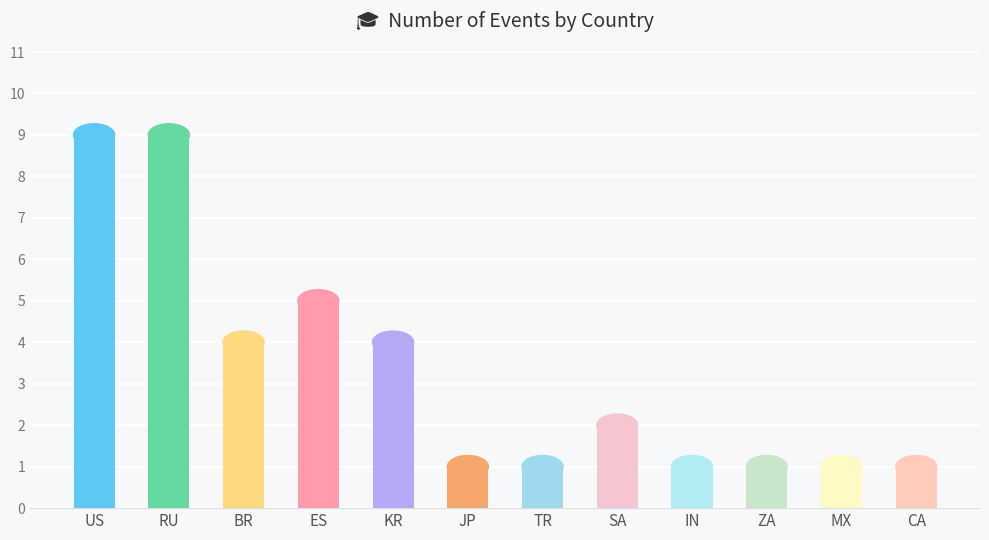

What position from the left is US?

1